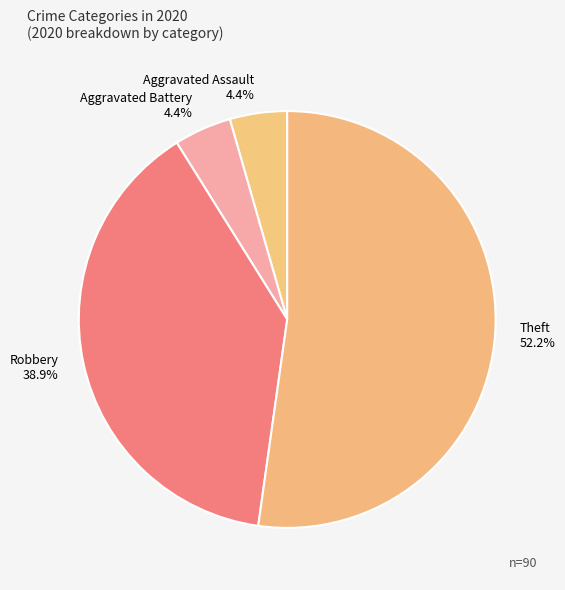

Count the number of slices in the pie.

4